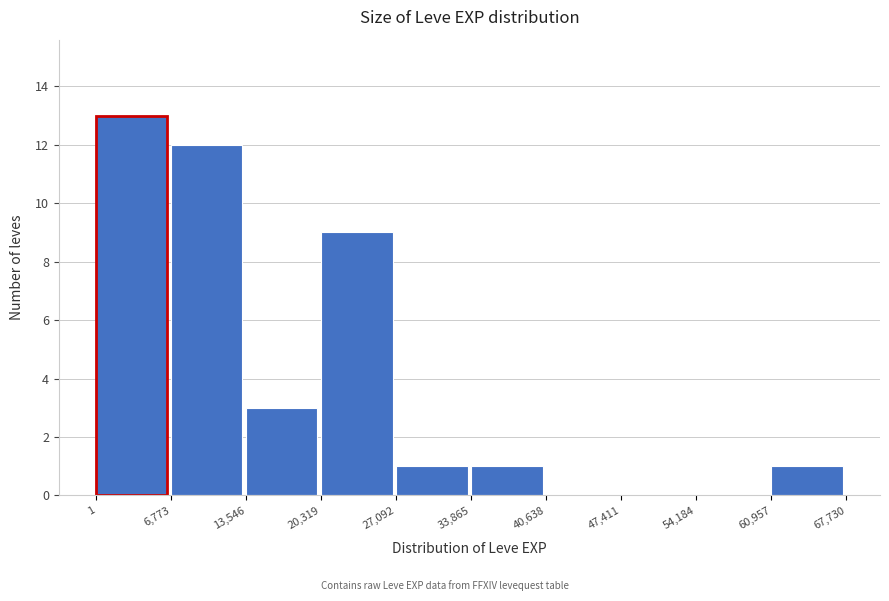

How tall is the bar that spans 60,957 to 67,730 on the x-axis? The values are not printed on the chart, so give them approximately, as read against the axis.

1